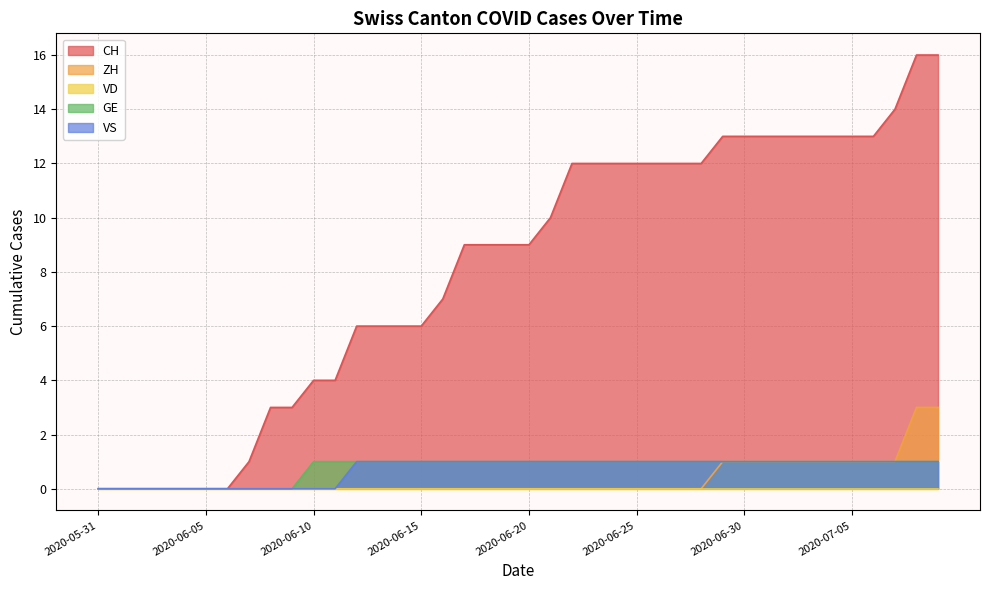

Is the value of VS at 2020-07-02 greater than the value of CH at 2020-06-03?

Yes